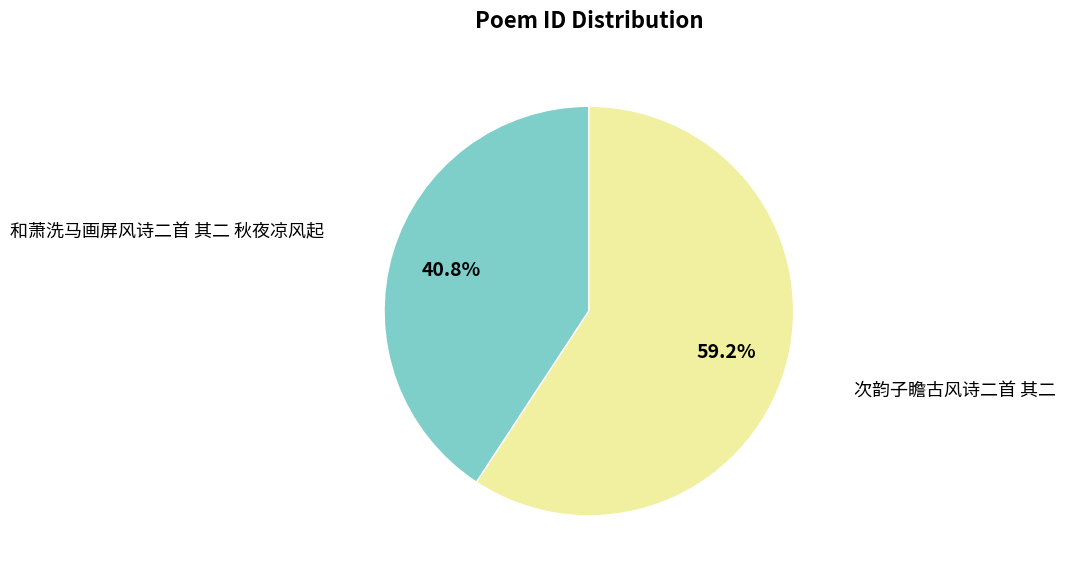

Does any single category account for the majority?

Yes